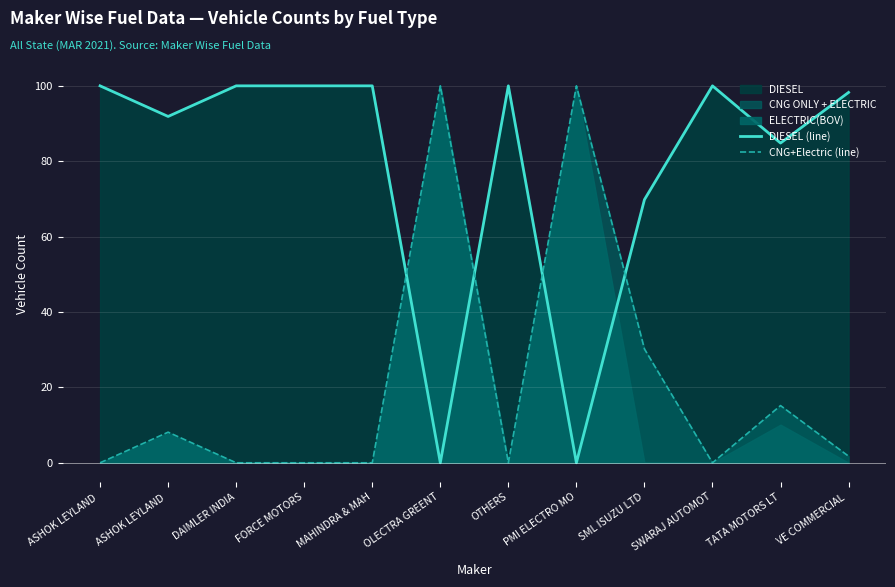

What is the average value of the DIESEL (line) series?

78.7